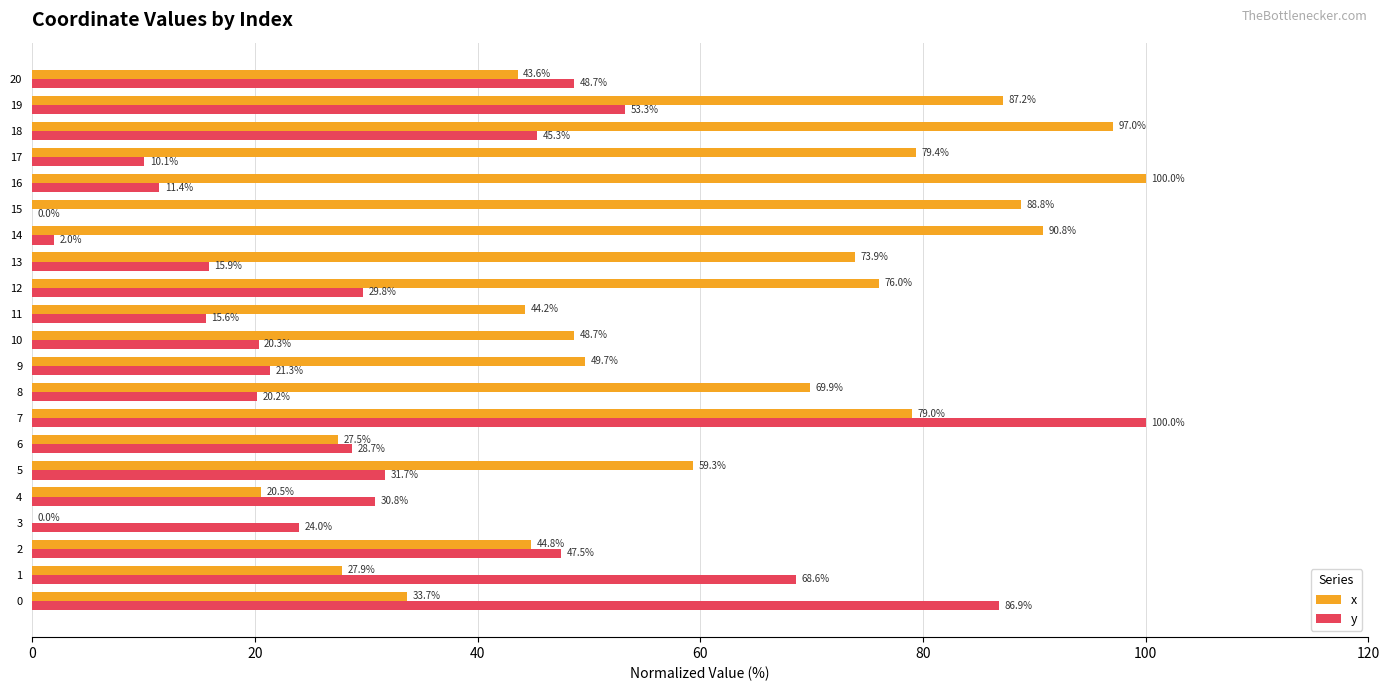

How many positive values does the x series have?

20